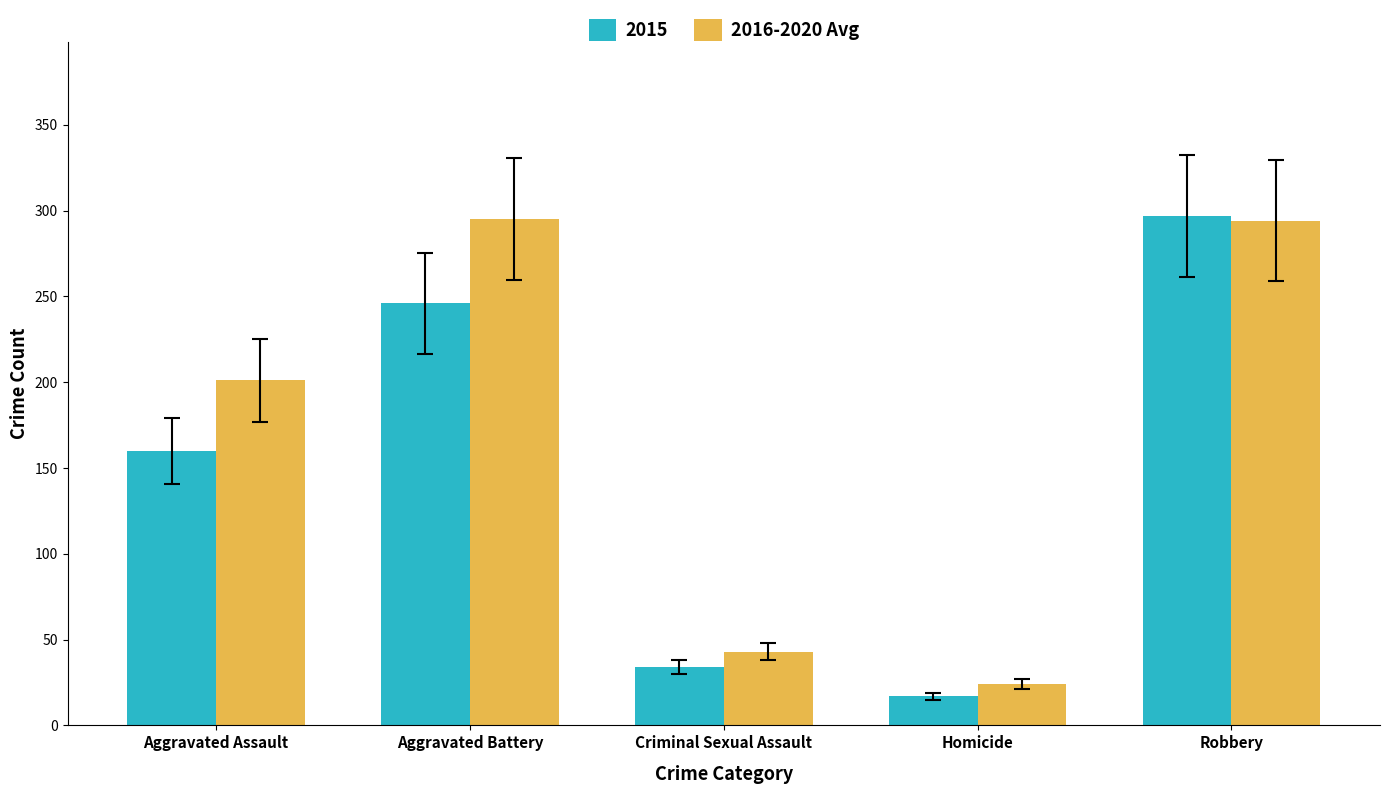

What is the label of the 1st bar from the right?

Robbery